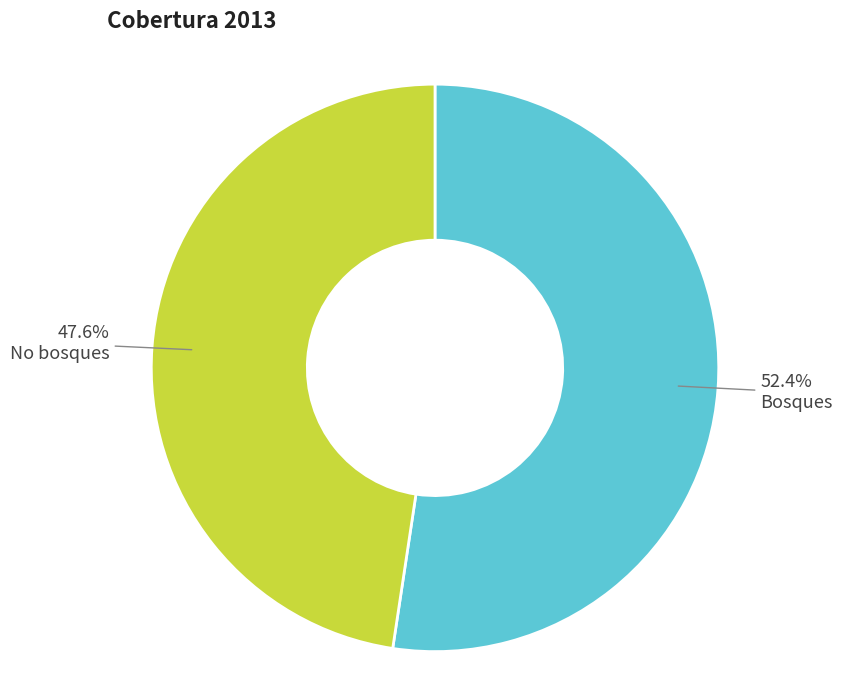

Which category has the smallest portion of the pie?

No bosques